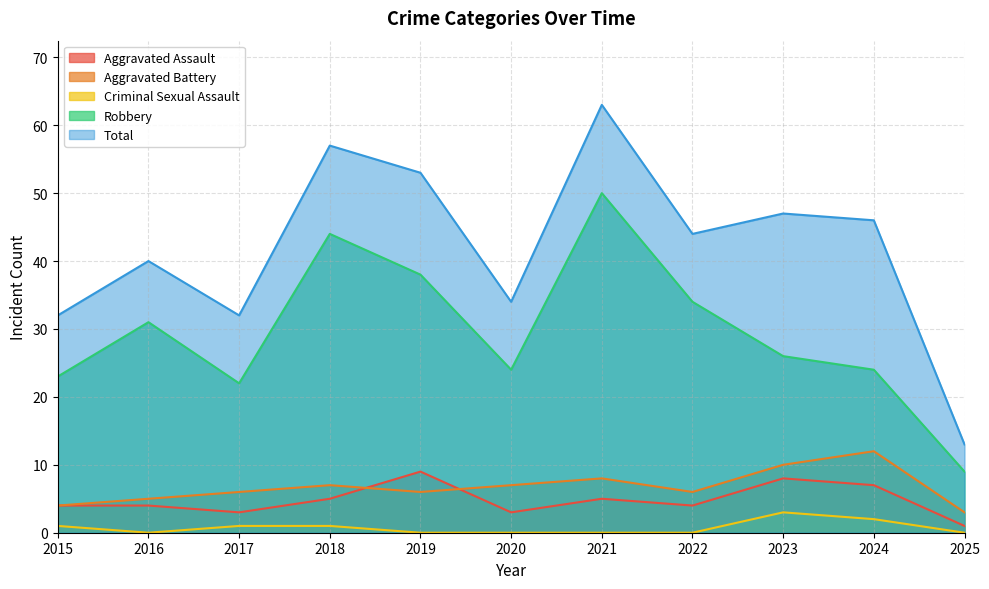

At how many categories does at least one series exceed 32?

8